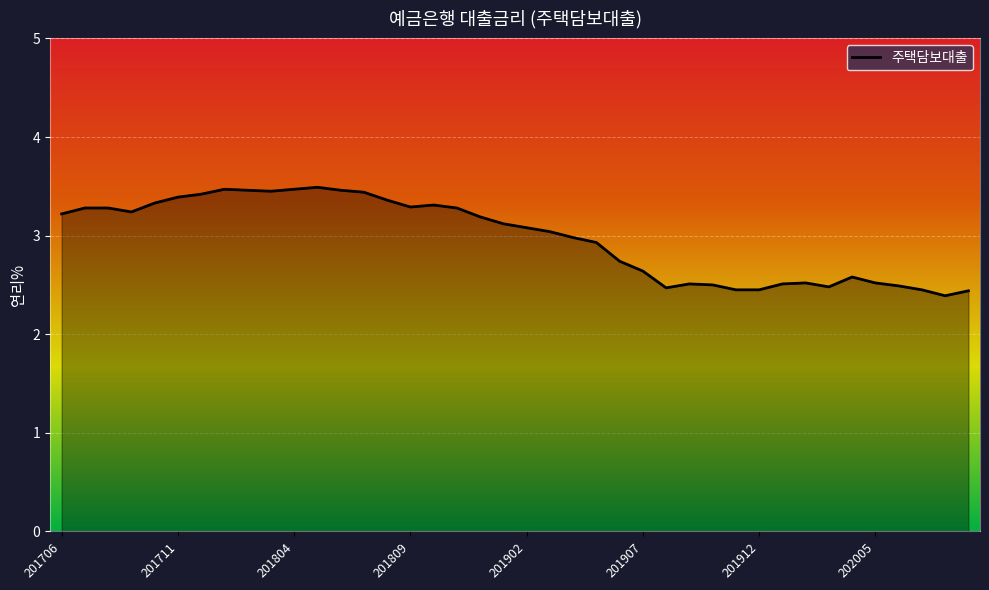

What is the greatest value displayed?

3.5